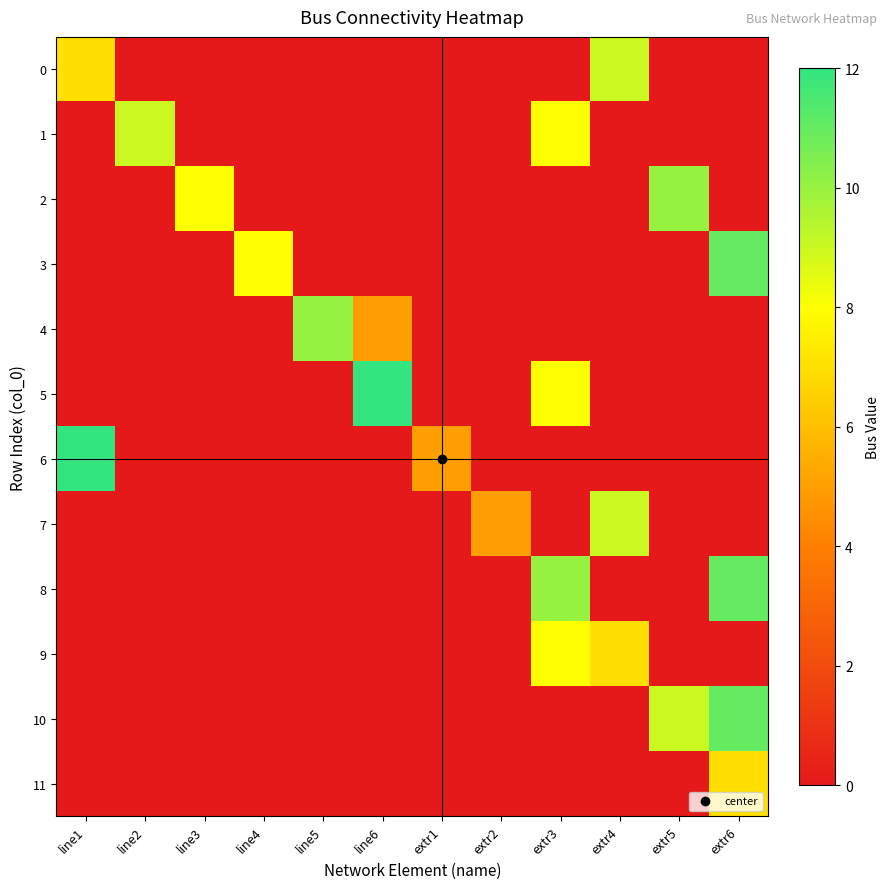

Reading right to left, transcribe all the data shown in this chart.

0: extr6=0	extr5=0	extr4=9	extr3=0	extr2=0	extr1=0	line6=0	line5=0	line4=0	line3=0	line2=0	line1=7
1: extr6=0	extr5=0	extr4=0	extr3=8	extr2=0	extr1=0	line6=0	line5=0	line4=0	line3=0	line2=9	line1=0
2: extr6=0	extr5=10	extr4=0	extr3=0	extr2=0	extr1=0	line6=0	line5=0	line4=0	line3=8	line2=0	line1=0
3: extr6=11	extr5=0	extr4=0	extr3=0	extr2=0	extr1=0	line6=0	line5=0	line4=8	line3=0	line2=0	line1=0
4: extr6=0	extr5=0	extr4=0	extr3=0	extr2=0	extr1=0	line6=5	line5=10	line4=0	line3=0	line2=0	line1=0
5: extr6=0	extr5=0	extr4=0	extr3=8	extr2=0	extr1=0	line6=12	line5=0	line4=0	line3=0	line2=0	line1=0
6: extr6=0	extr5=0	extr4=0	extr3=0	extr2=0	extr1=5	line6=0	line5=0	line4=0	line3=0	line2=0	line1=12
7: extr6=0	extr5=0	extr4=9	extr3=0	extr2=5	extr1=0	line6=0	line5=0	line4=0	line3=0	line2=0	line1=0
8: extr6=11	extr5=0	extr4=0	extr3=10	extr2=0	extr1=0	line6=0	line5=0	line4=0	line3=0	line2=0	line1=0
9: extr6=0	extr5=0	extr4=7	extr3=8	extr2=0	extr1=0	line6=0	line5=0	line4=0	line3=0	line2=0	line1=0
10: extr6=11	extr5=9	extr4=0	extr3=0	extr2=0	extr1=0	line6=0	line5=0	line4=0	line3=0	line2=0	line1=0
11: extr6=7	extr5=0	extr4=0	extr3=0	extr2=0	extr1=0	line6=0	line5=0	line4=0	line3=0	line2=0	line1=0